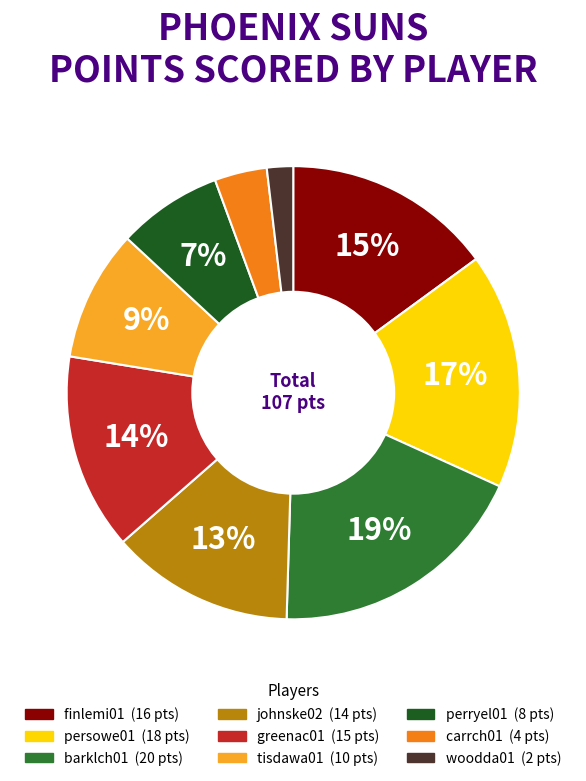

To the nearest percent, what is the combined percentage of persowe01 and greenac01?

31%